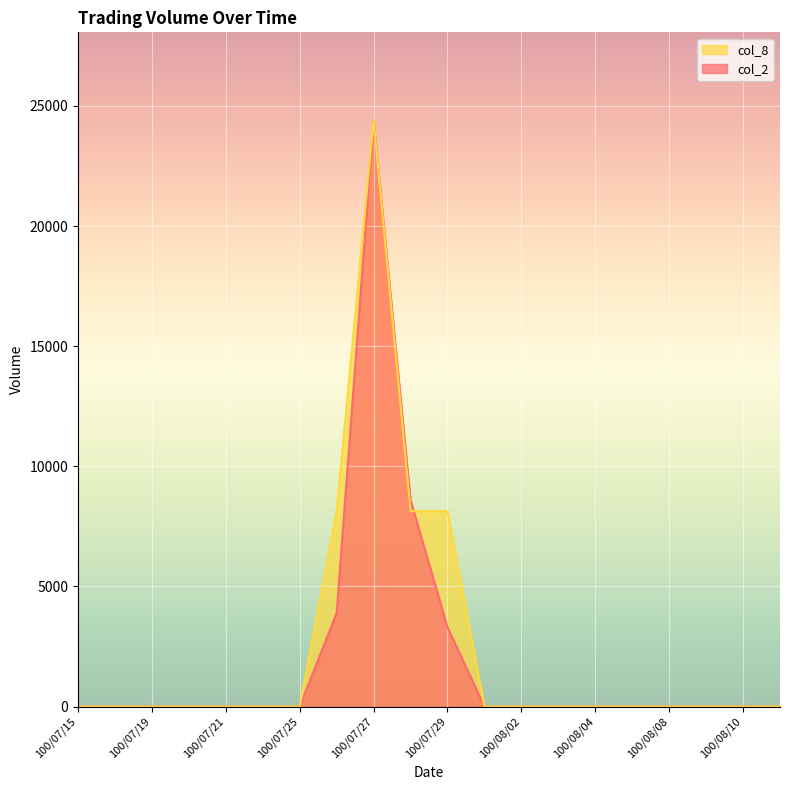

The value of col_8 at 100/07/18 is -16250.0. True or false?

False